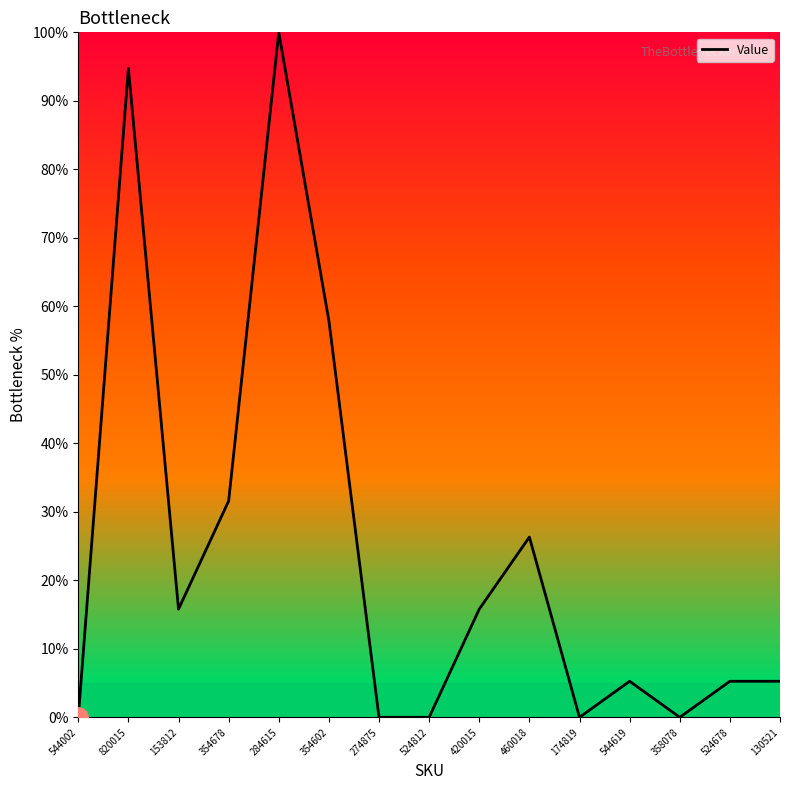

Which label corresponds to the largest value in the chart?

284615